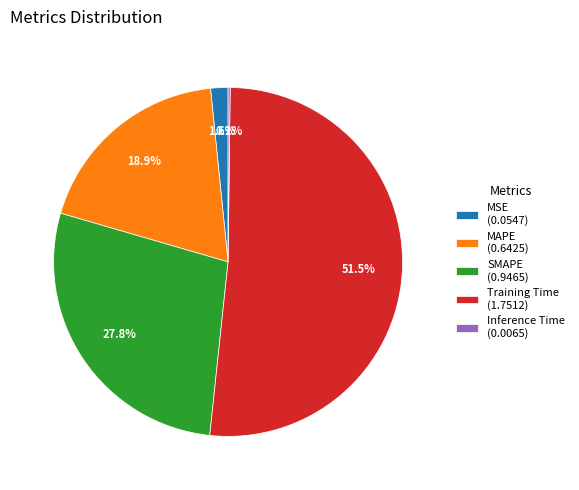

Does MAPE (0.6425) represent more than half of the total?

No